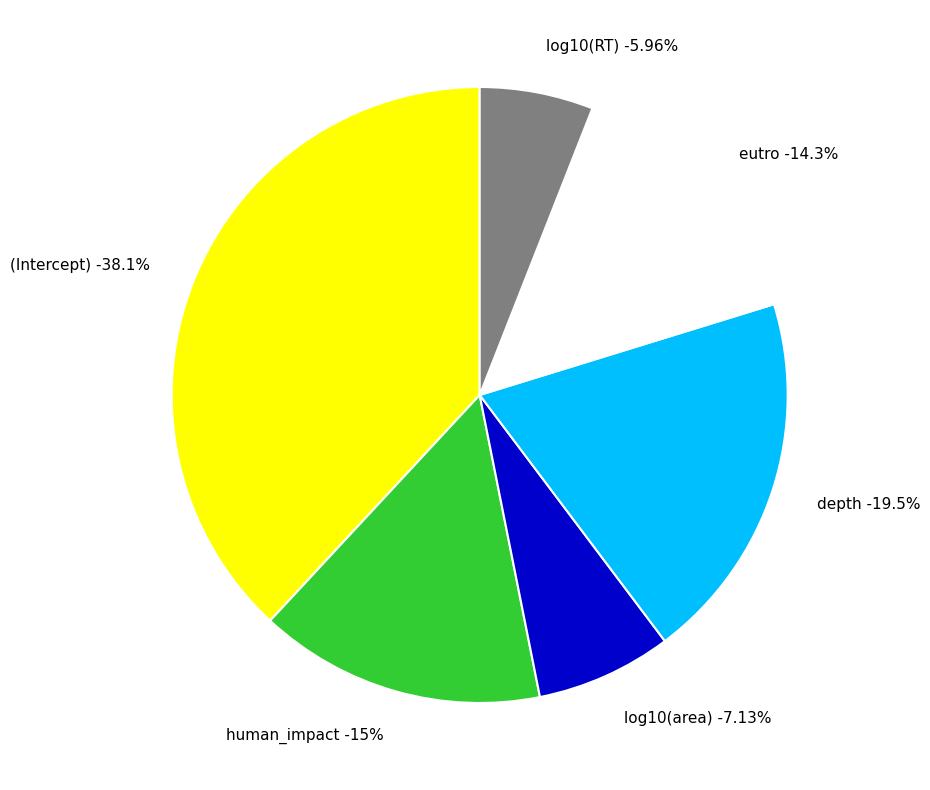

Which has a higher value, eutro or log10(area)?

eutro